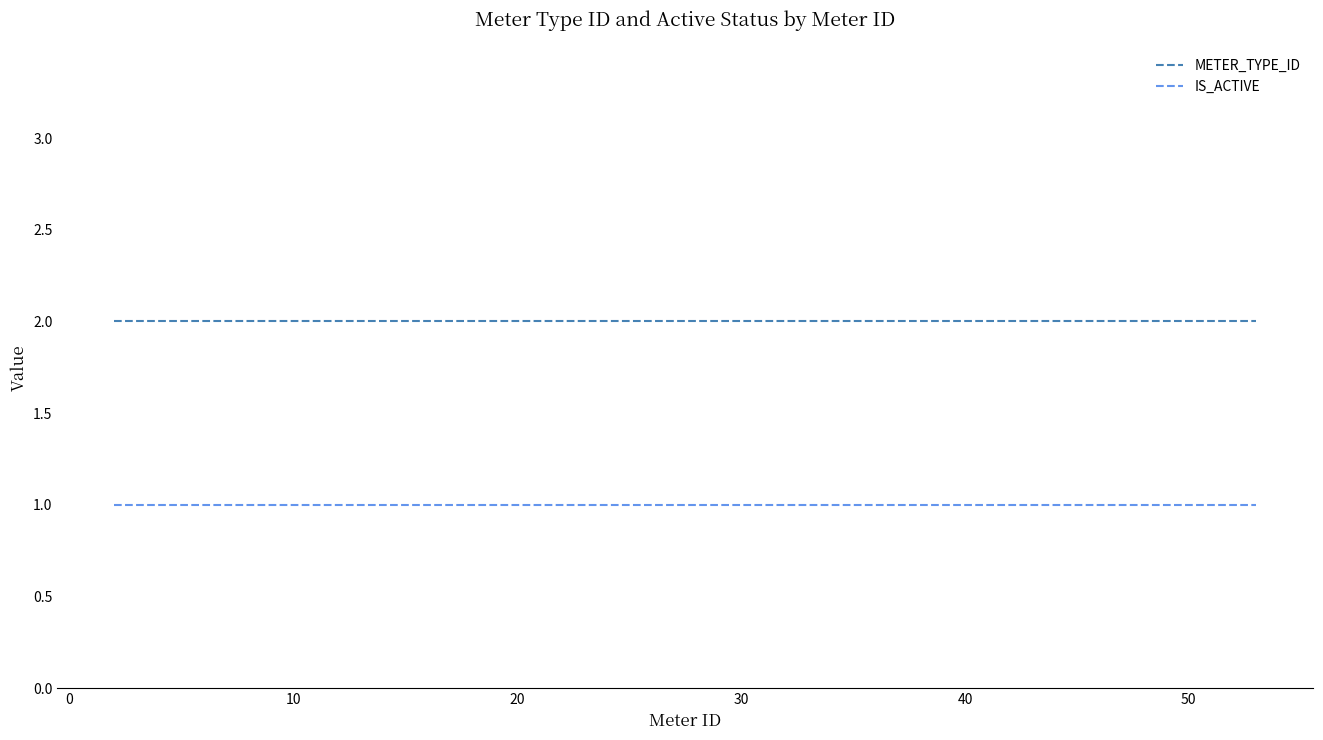

Rank the series by their maximum value, from lowest to highest.

IS_ACTIVE, METER_TYPE_ID